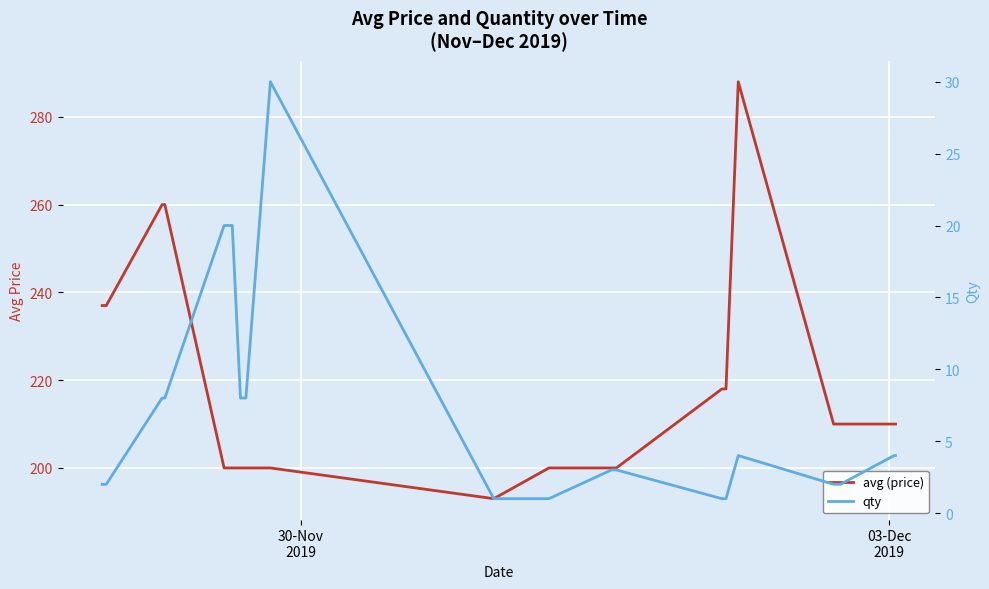

True or false: qty and avg (price) intersect in this chart.

False